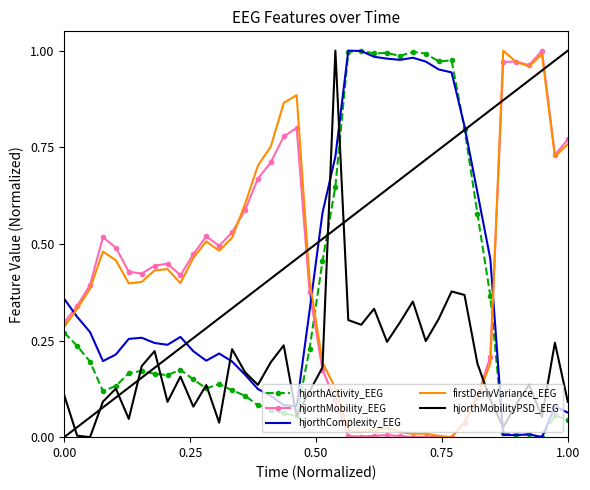

True or false: hjorthMobility_EEG and hjorthActivity_EEG cross at least once.

True